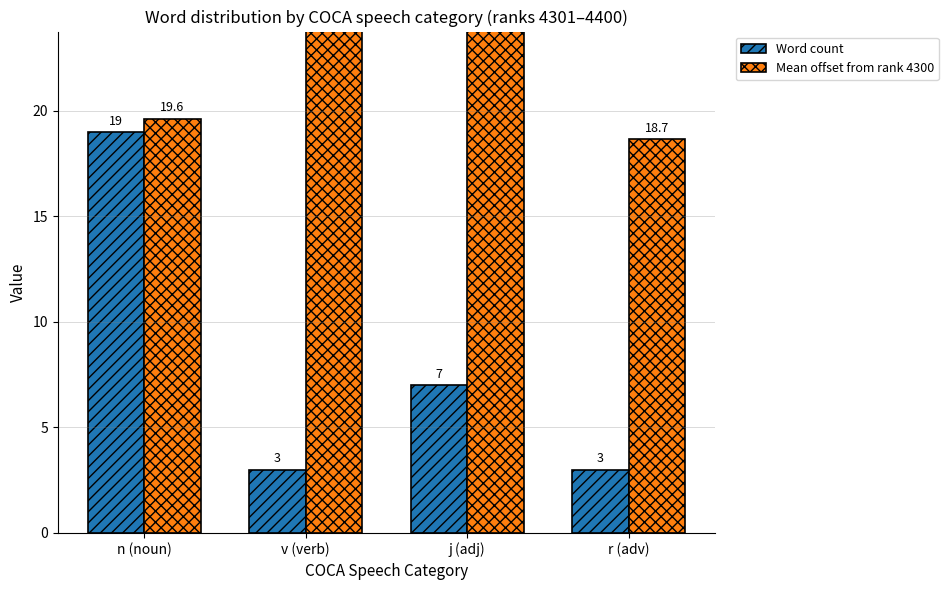

What is the difference between the maximum and minimum values in the Mean offset from rank 4300 series?

11.3